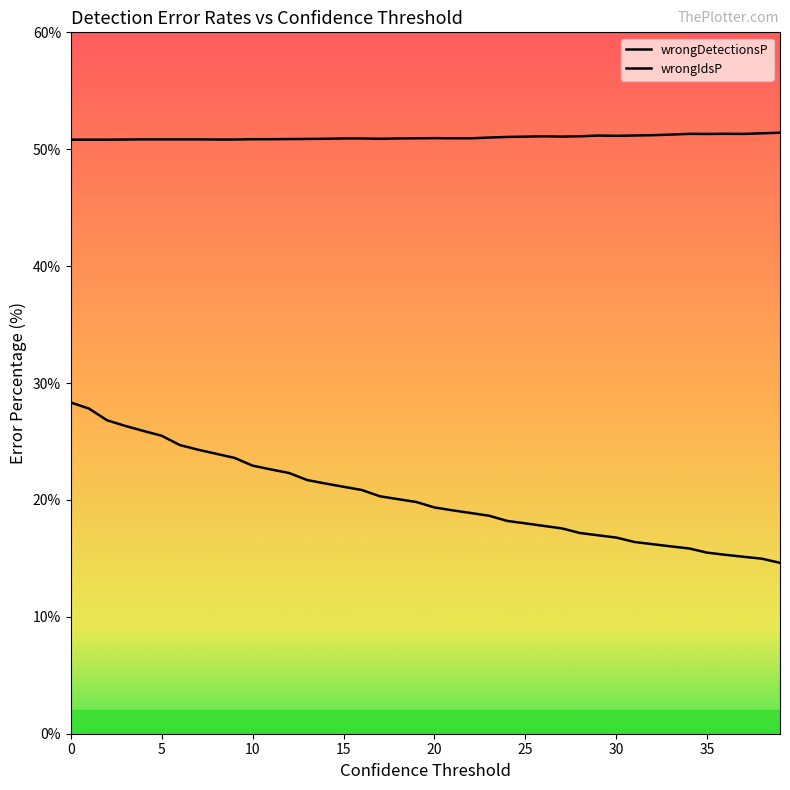

Does the chart have visible grid lines?

No